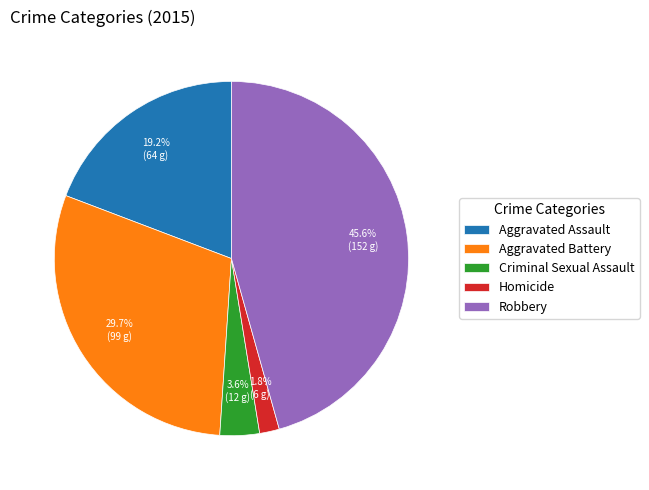

To the nearest percent, what percentage of the pie is Homicide?

2%